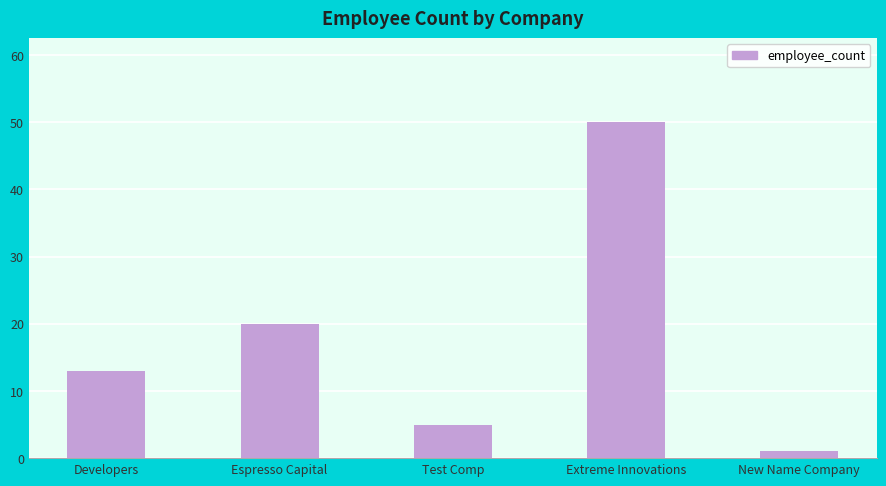

Reading right to left, transcribe all the data shown in this chart.

1	50	5	20	13